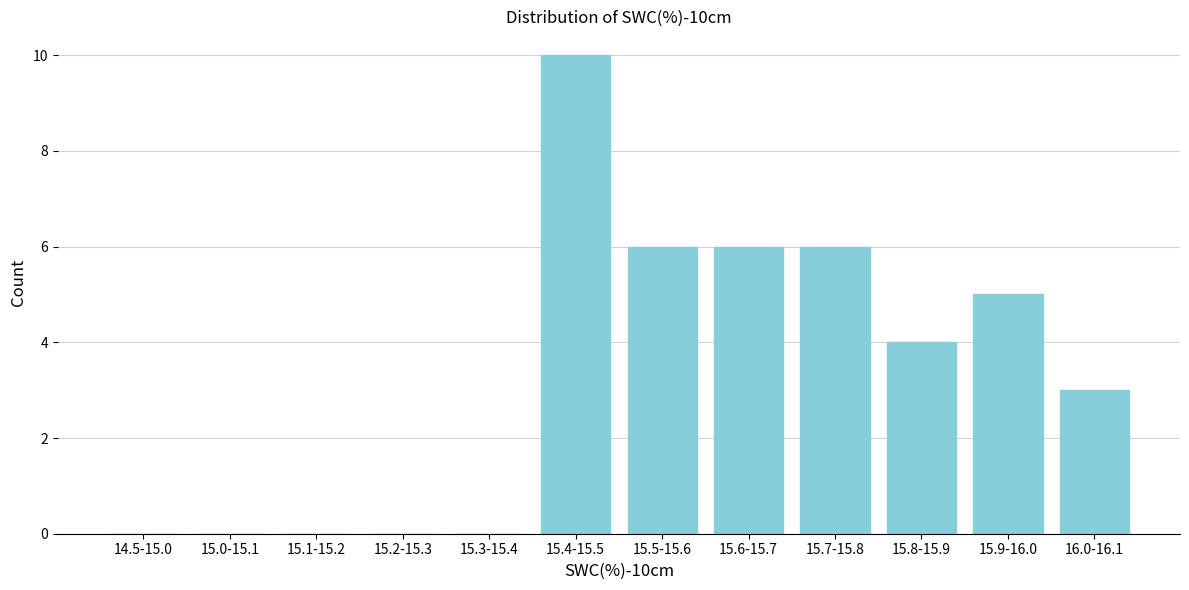

Reading right to left, transcribe all the data shown in this chart.

16.0-16.1=3	15.9-16.0=5	15.8-15.9=4	15.7-15.8=6	15.6-15.7=6	15.5-15.6=6	15.4-15.5=10	15.3-15.4=0	15.2-15.3=0	15.1-15.2=0	15.0-15.1=0	14.5-15.0=0